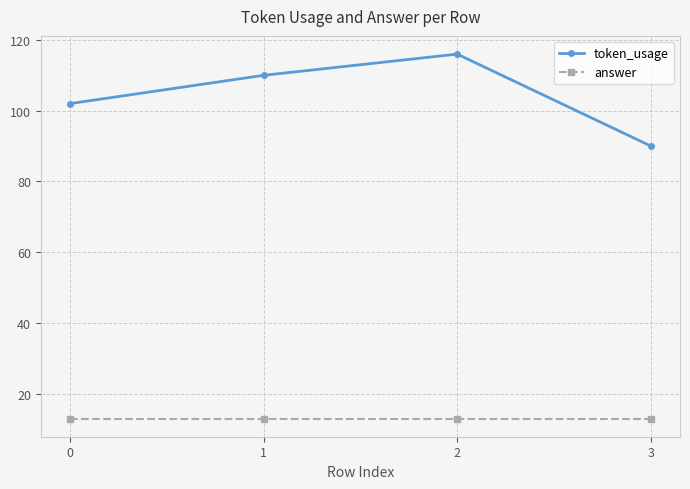

List the labels in order of token_usage value, largest first.

2, 1, 0, 3